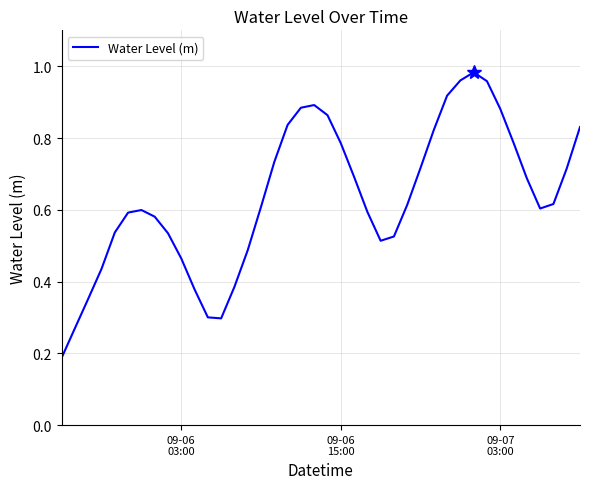

Which label corresponds to the smallest value in the chart?

09-06
03:00